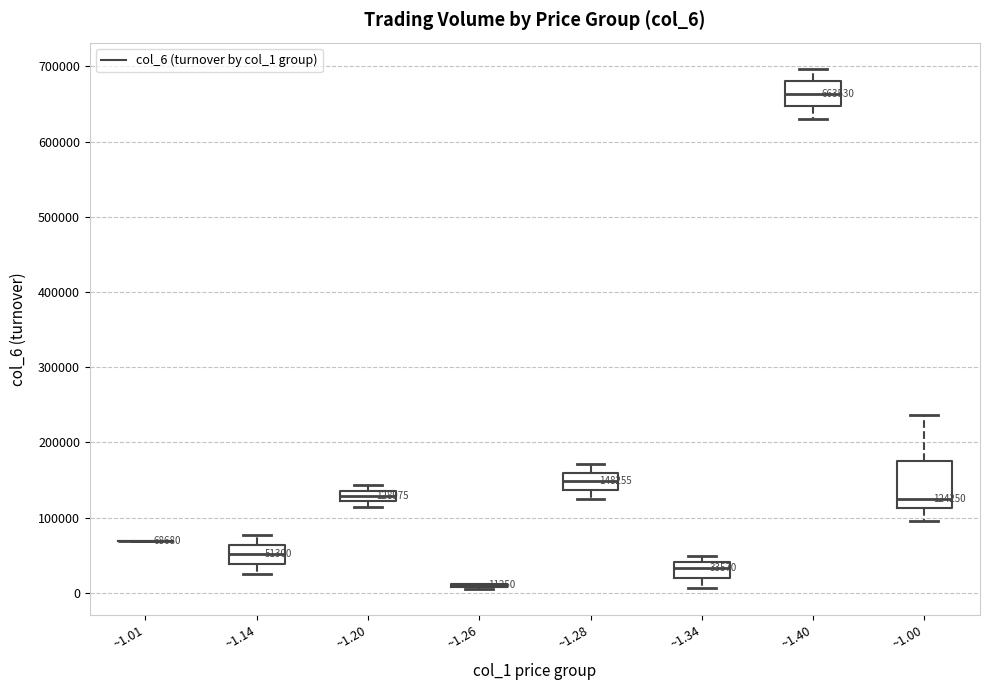

Which box is the tallest, from its lower edge to its upper edge?

~1.00